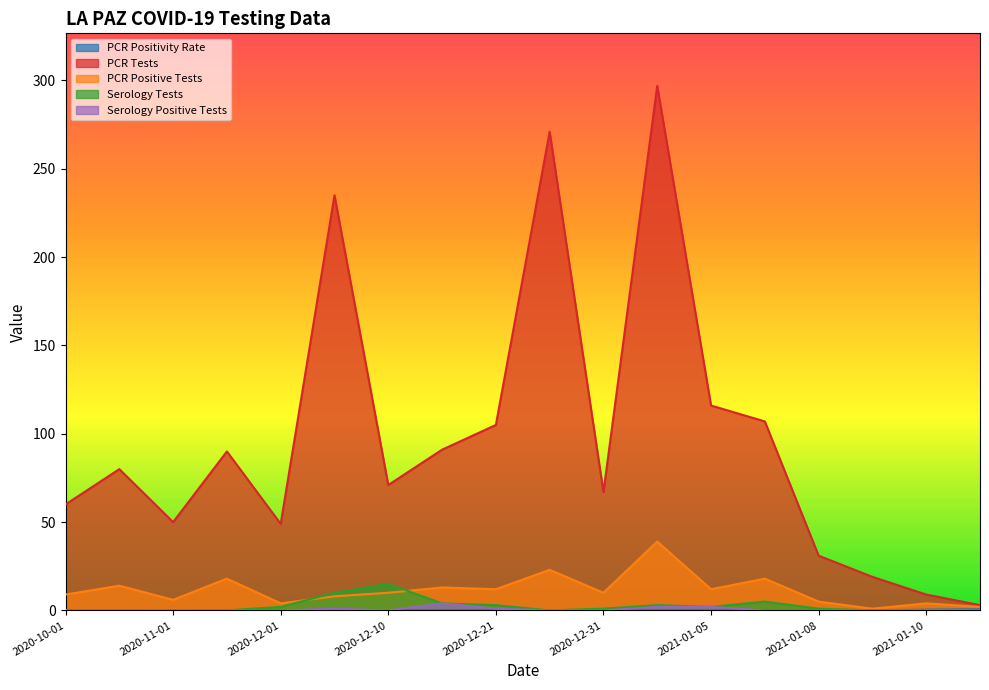

How many interior local valleys does the pcr_pos_tests_LA_PAZ series have?

6